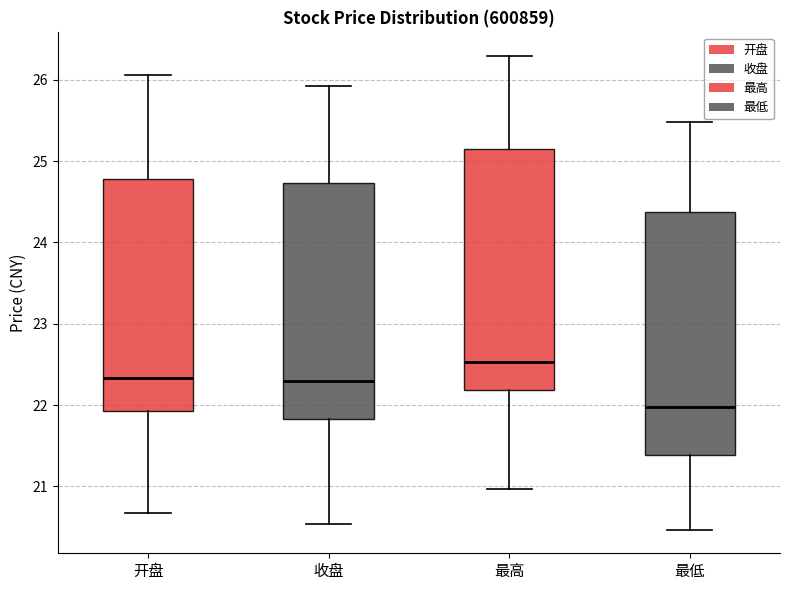

Reading left to right, read every box against the y-axis: the position of its median line, the range the box covers, and the ends of its whiskers. The values are not printed on the chart, so give them approximately, as read against the axis.

开盘: median 22.3, box 21.9 to 24.8, whiskers 20.7 to 26.1
收盘: median 22.3, box 21.8 to 24.7, whiskers 20.5 to 25.9
最高: median 22.5, box 22.2 to 25.1, whiskers 21.0 to 26.3
最低: median 22.0, box 21.4 to 24.4, whiskers 20.5 to 25.5